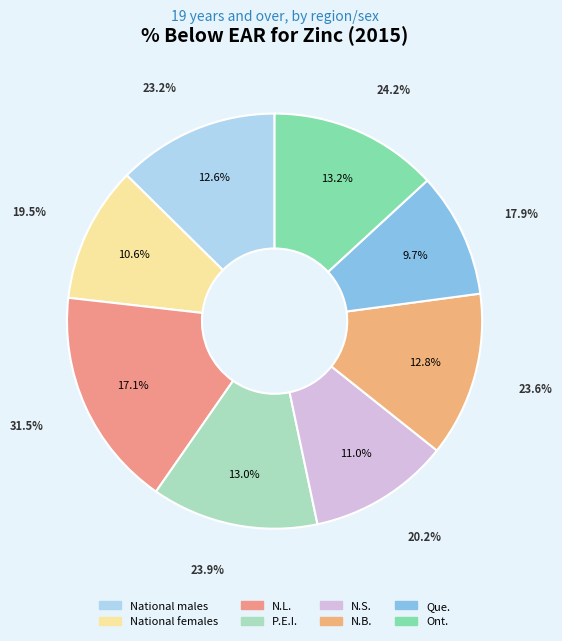

How many slices are in this pie chart?

8